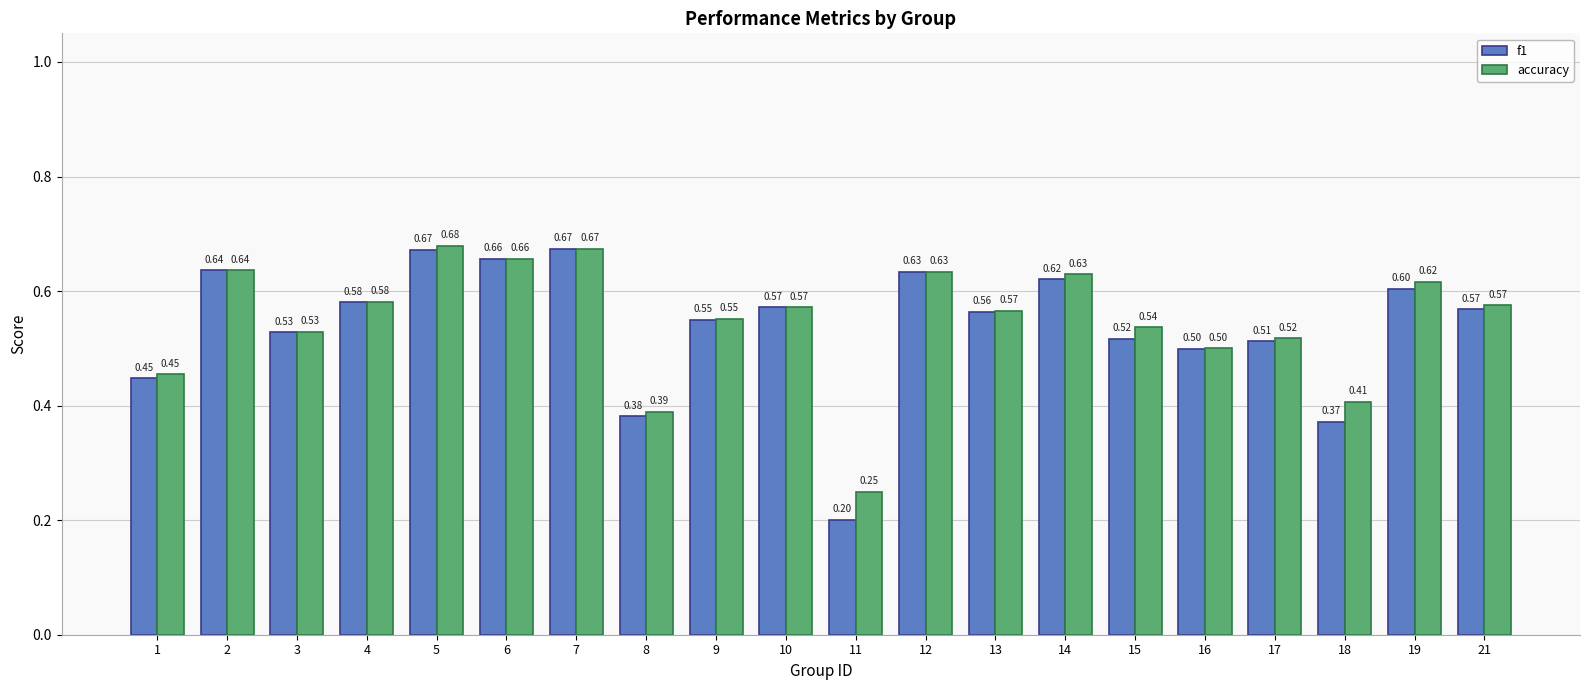

How many bars are there in total?

40